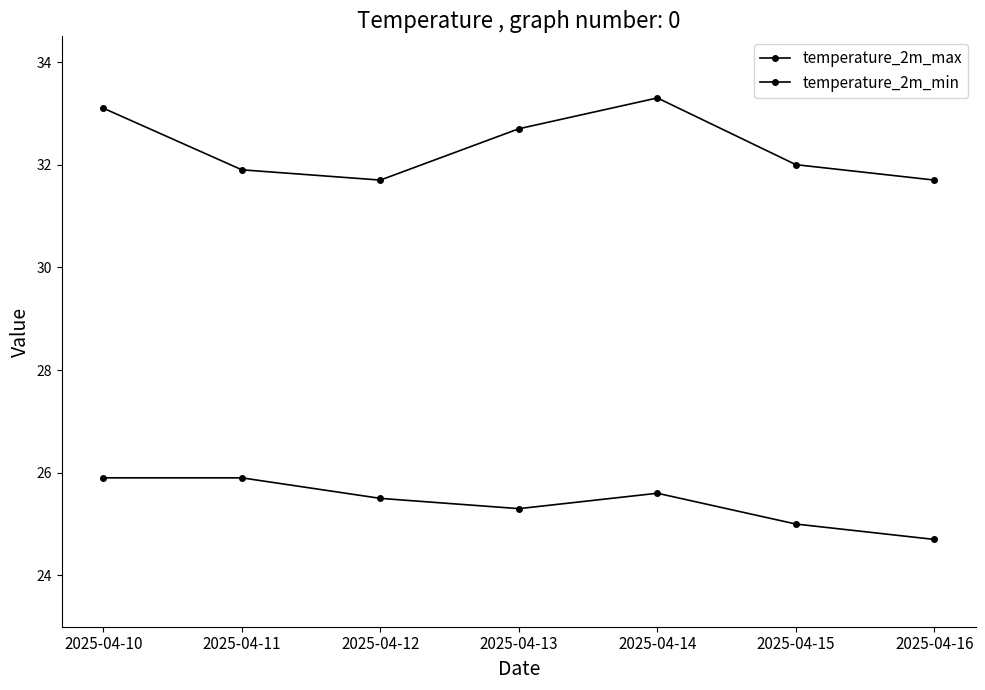

What is the average value of the temperature_2m_max series?

32.3